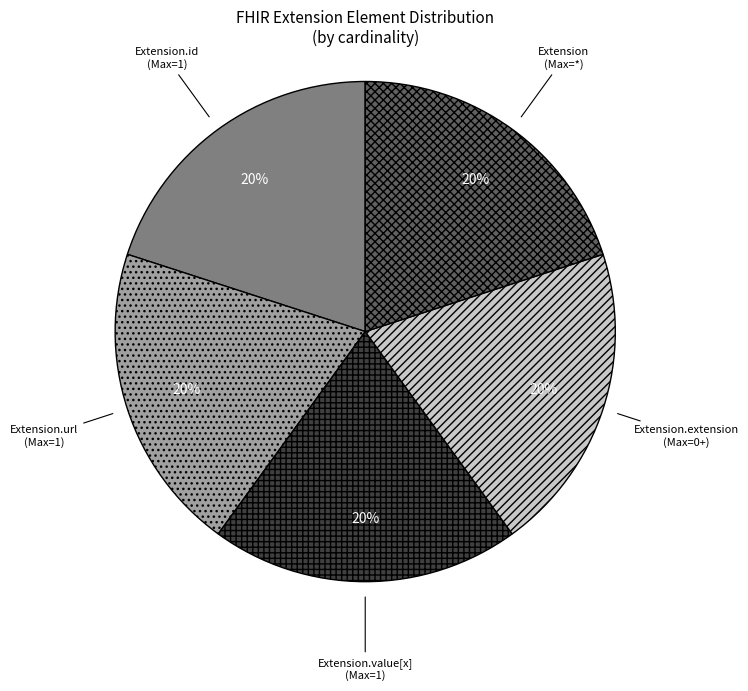

How many slices are in this pie chart?

5